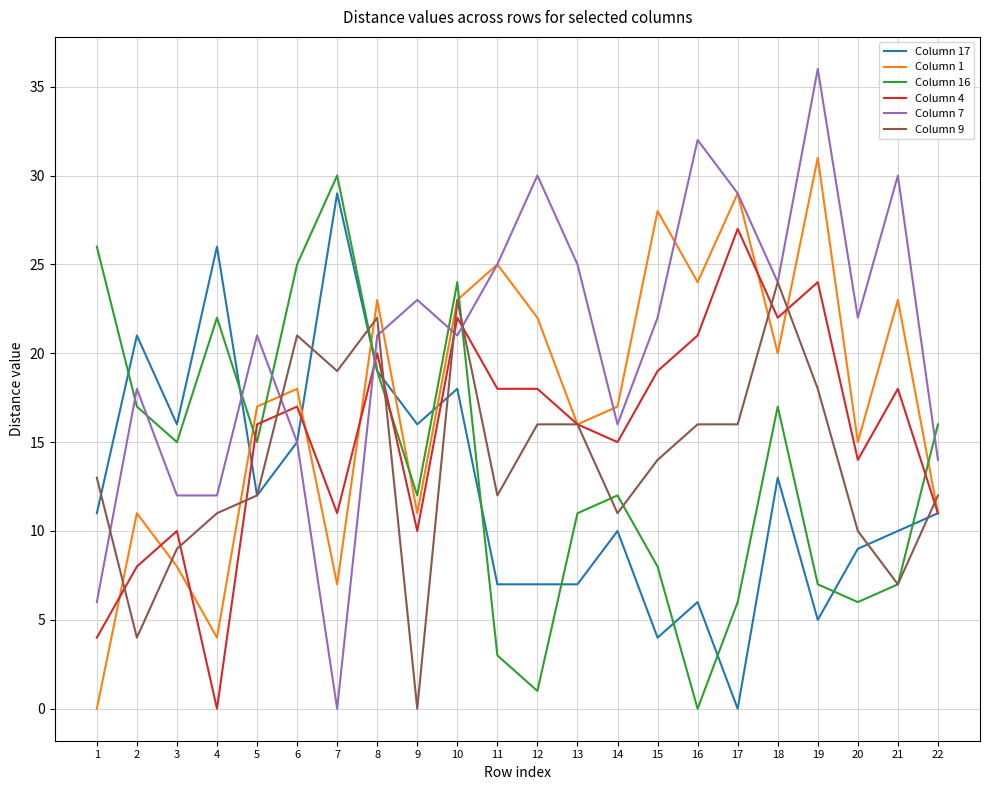

What is the difference between the maximum and minimum values in the Column 9 series?

24